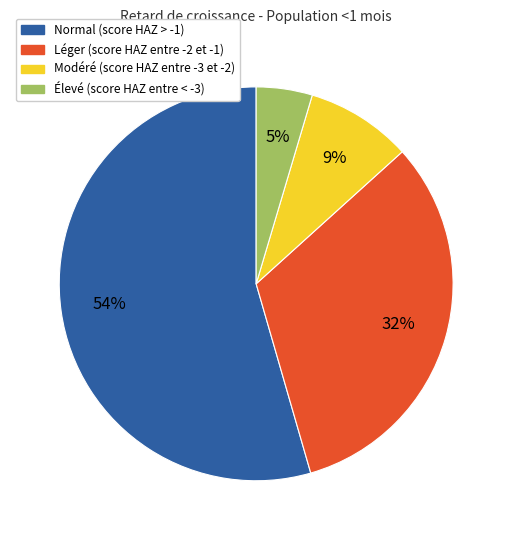

Is the sum of Modéré (score HAZ entre -3 et -2) and Léger (score HAZ entre -2 et -1) greater than half?

No